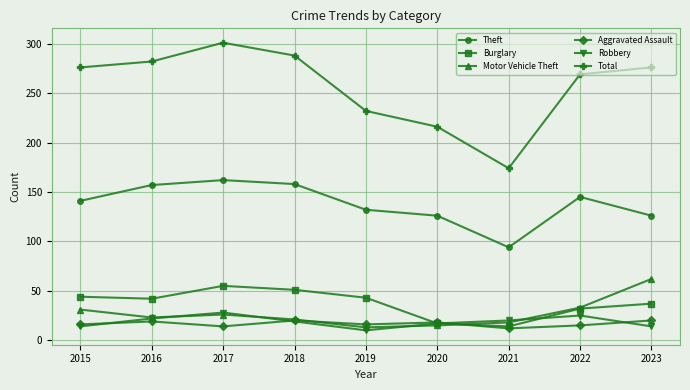

True or false: Total and Aggravated Assault intersect in this chart.

False